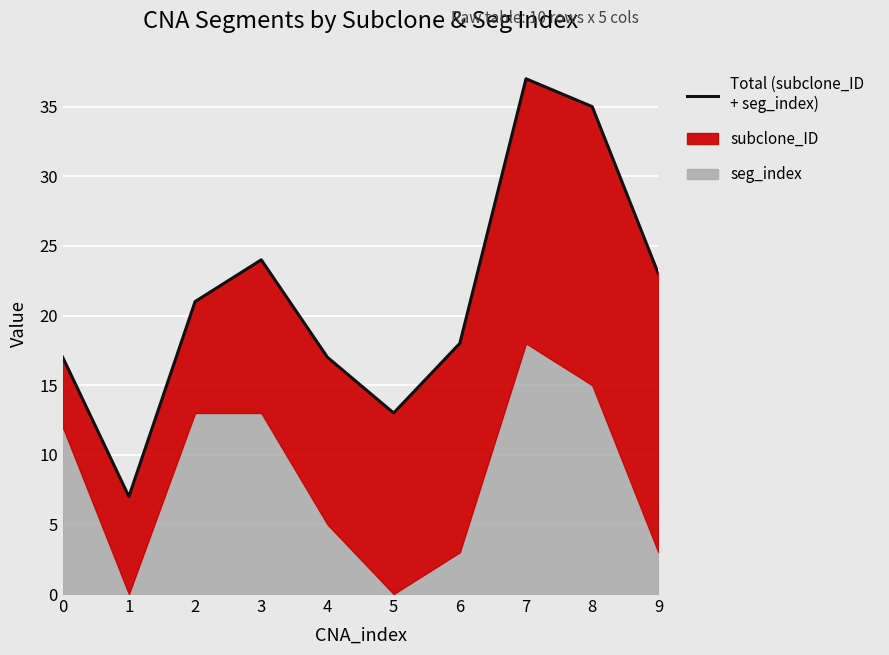

Reading left to right, what are all the values shown in this chart?

17	7	21	24	17	13	18	37	35	23